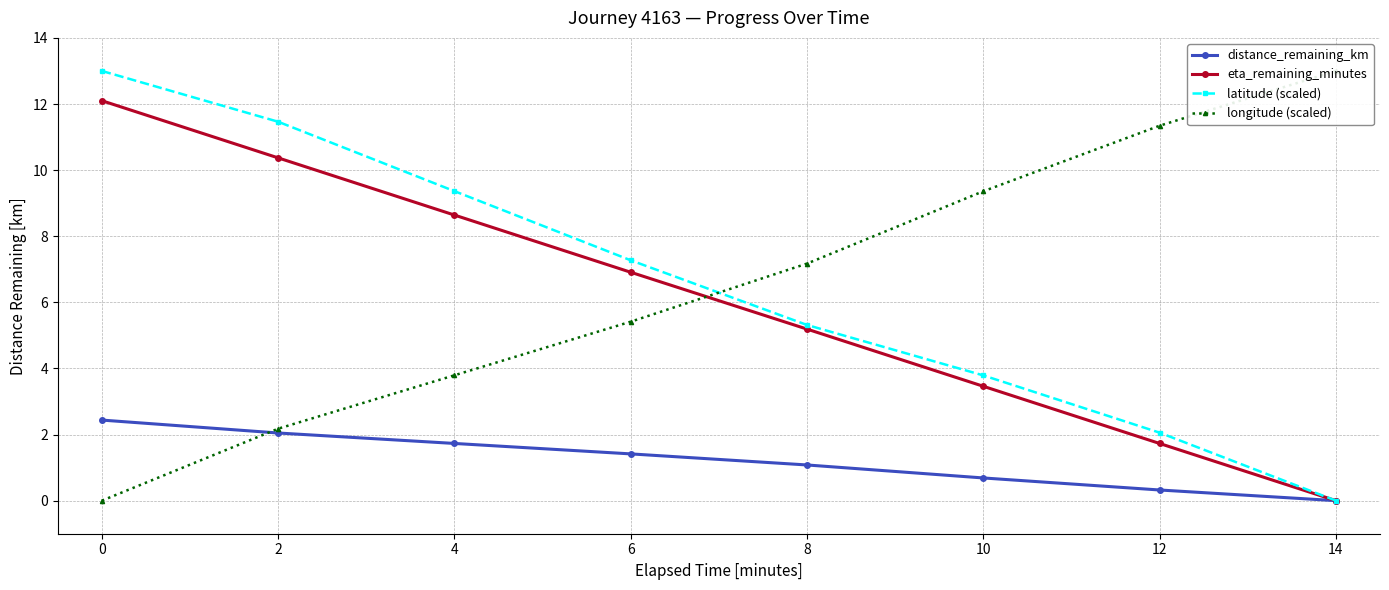

How many intersections are there between longitude (scaled) and latitude (scaled)?

1